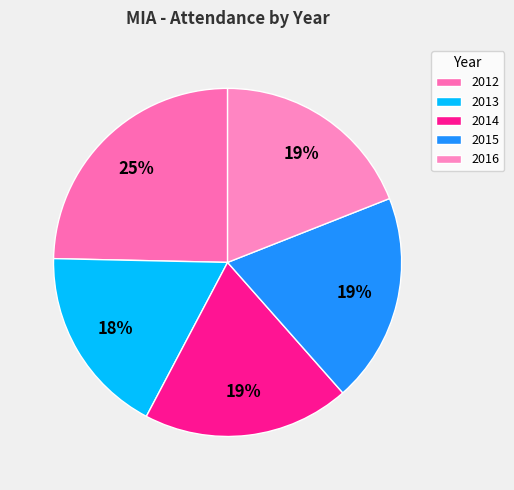

To the nearest percent, what is the average slice percentage?

20%